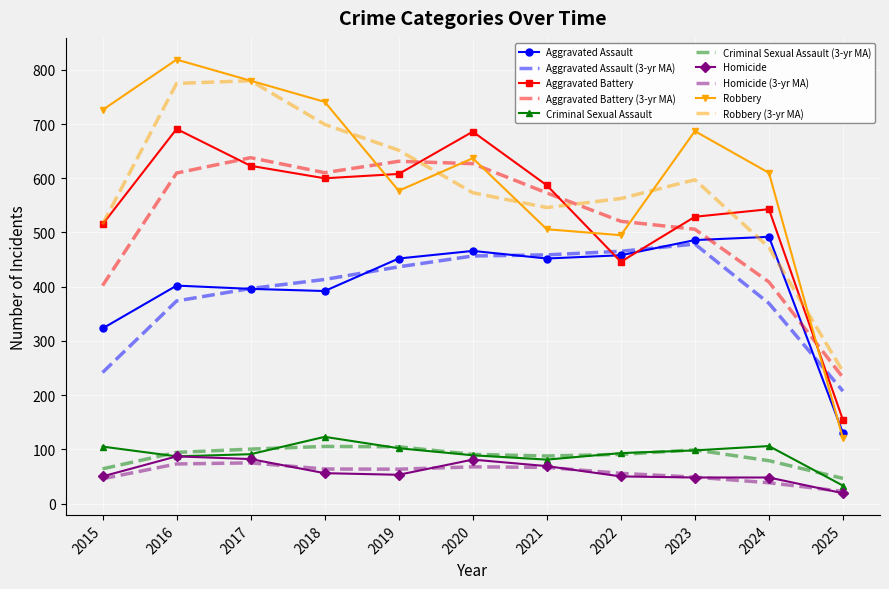

Is the value of Aggravated Battery (3-yr MA) at 2018 greater than the value of Aggravated Assault (3-yr MA) at 2018?

Yes